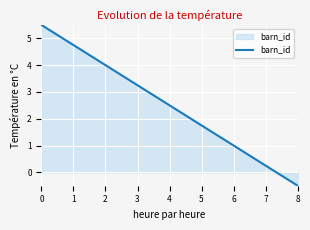

At which category does the chart reach its minimum across all series?

8